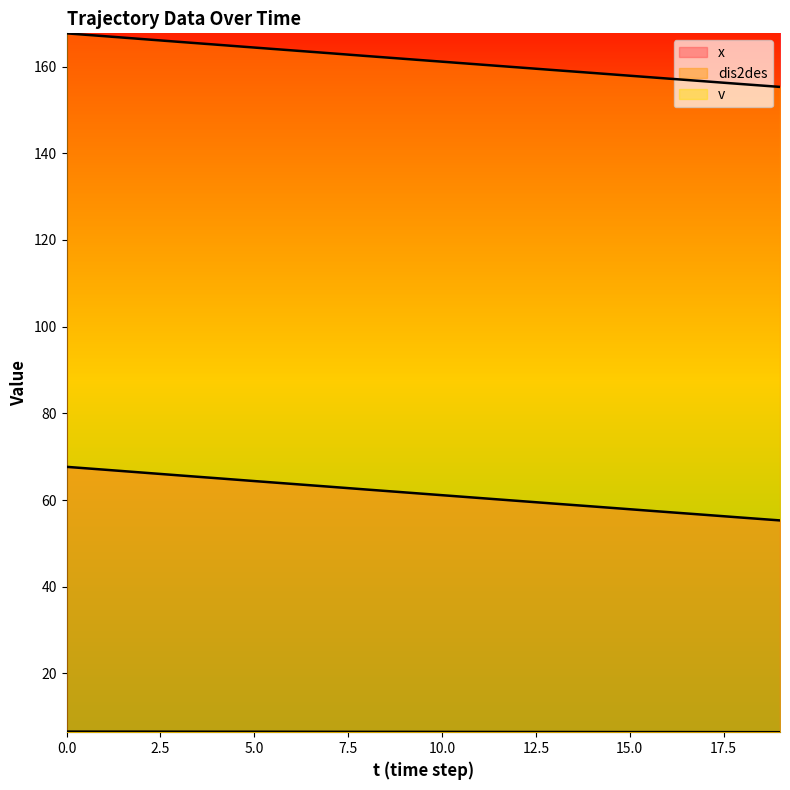

What value does the dis2des series have at 0?

167.7